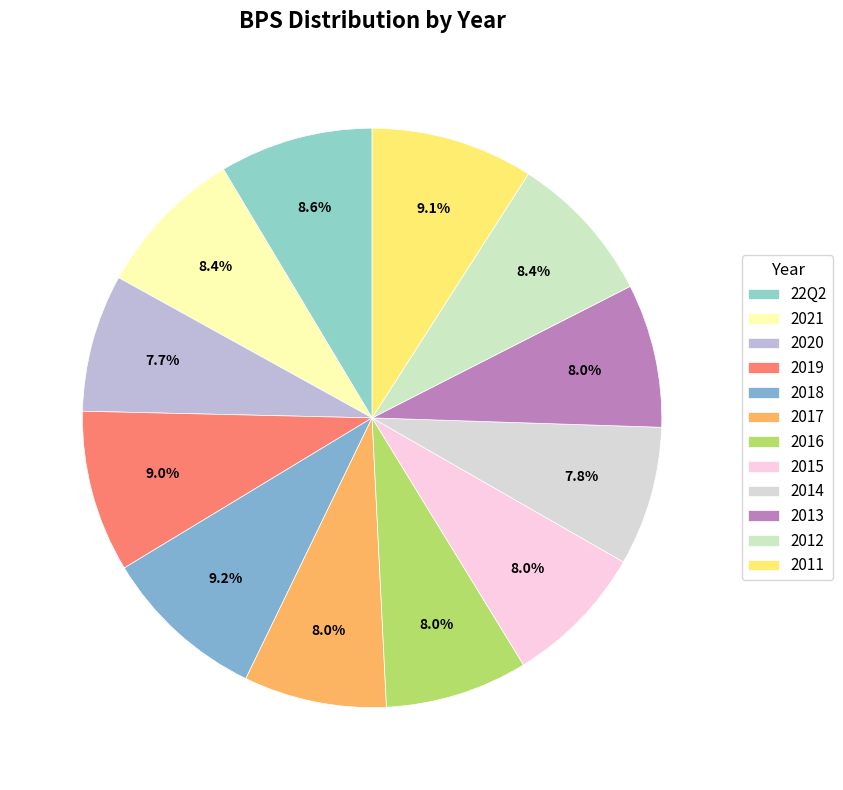

Which slice is the largest?

2018